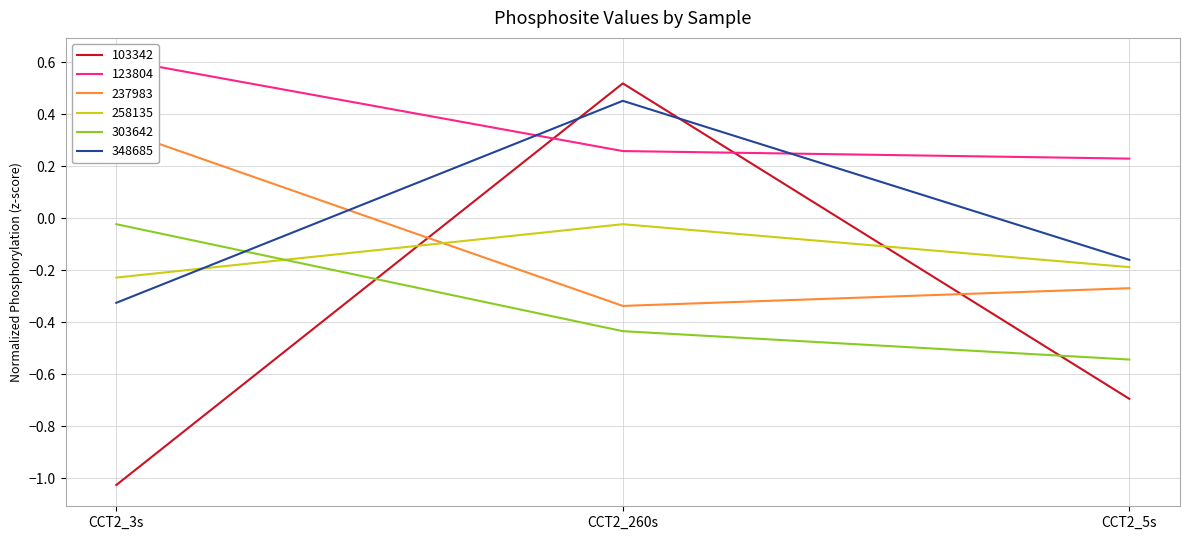

The 348685 series shows 0.5 at CCT2_260s. True or false?

True